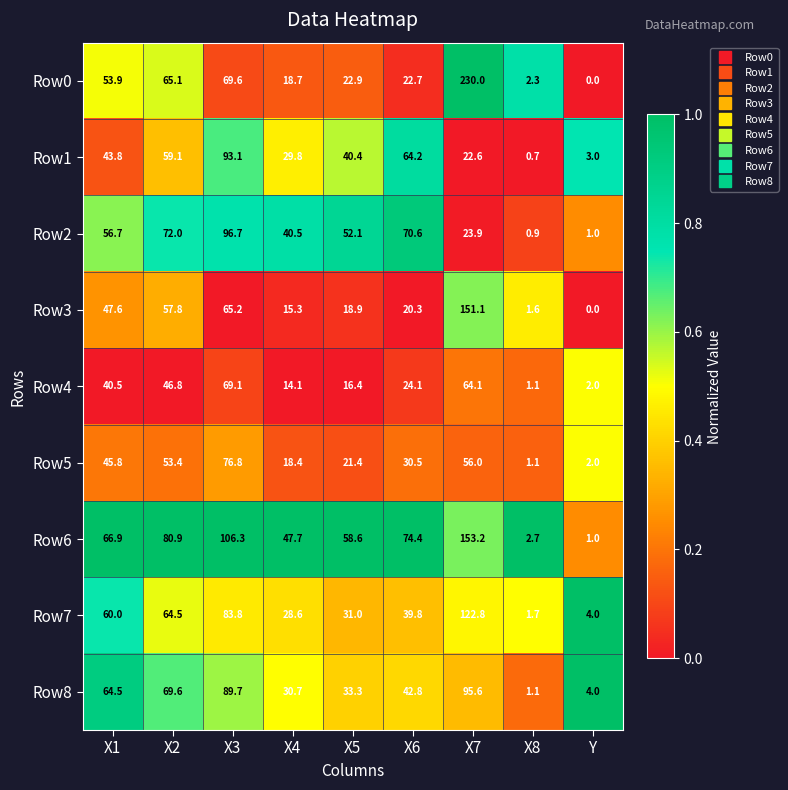

Which series has the widest spread of values?

Row0